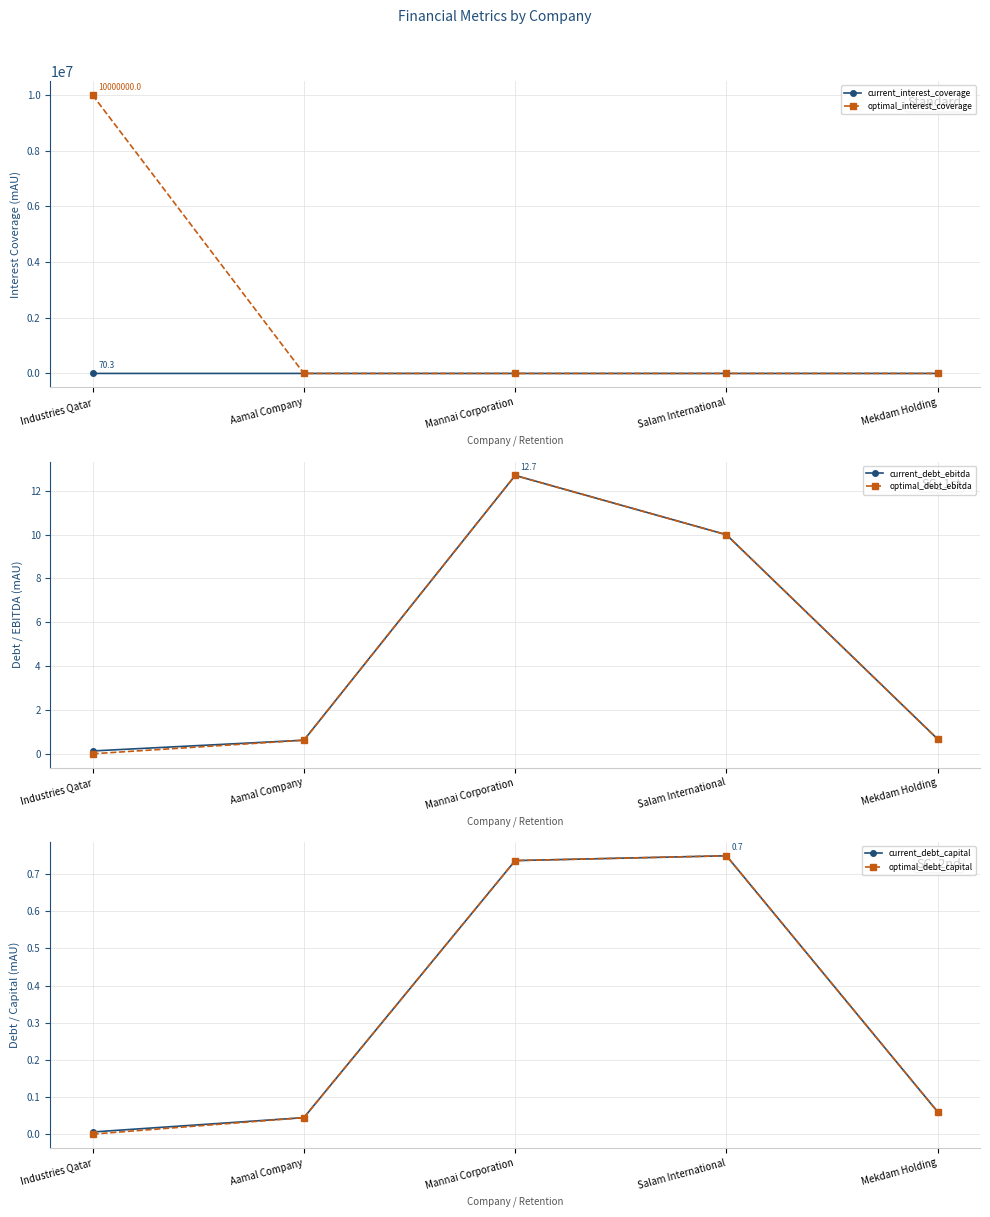

After their last crossing, which series has the higher values: optimal_interest_coverage or optimal_debt_ebitda?

optimal_interest_coverage